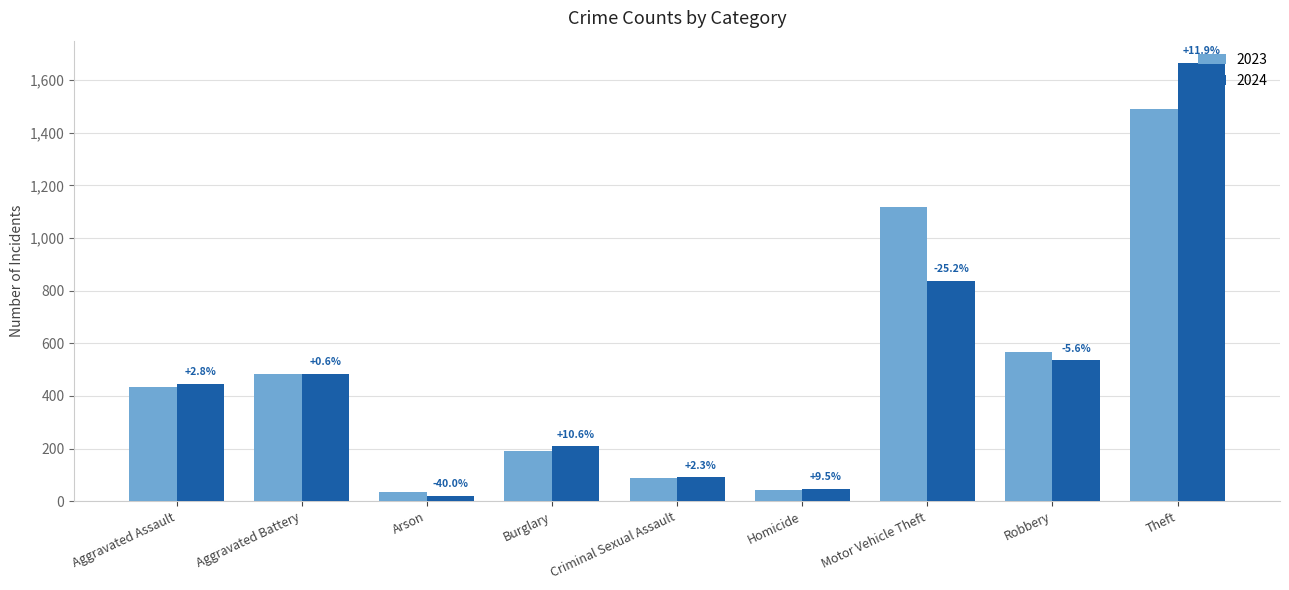

What is the lowest value of the 2024 series?

21